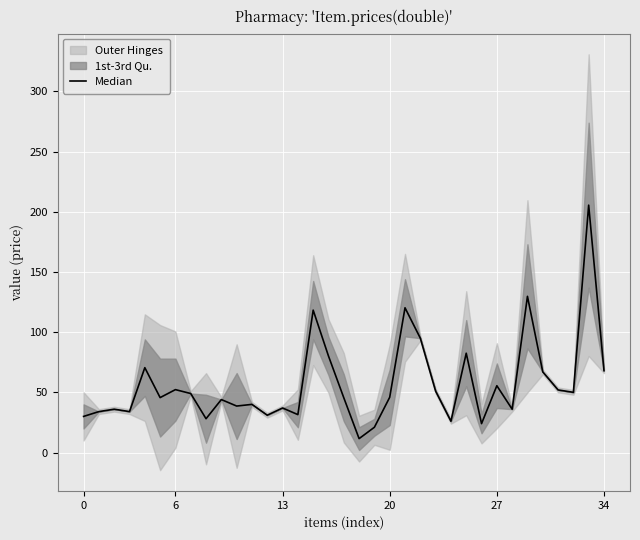

What is the difference between the maximum and minimum values?

193.9